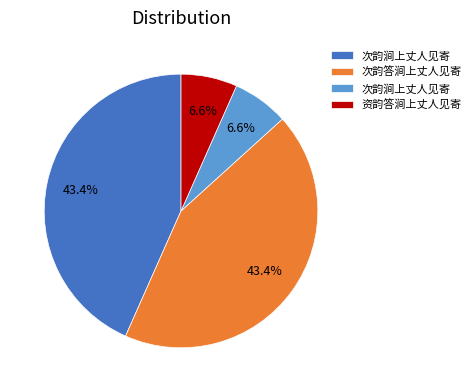

Is there any slice that represents more than half of the pie?

No